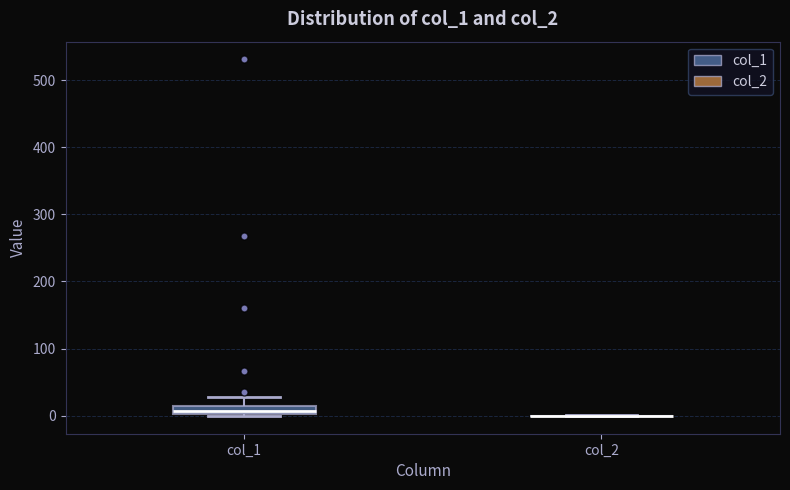

Which box is the tallest, from its lower edge to its upper edge?

col_1